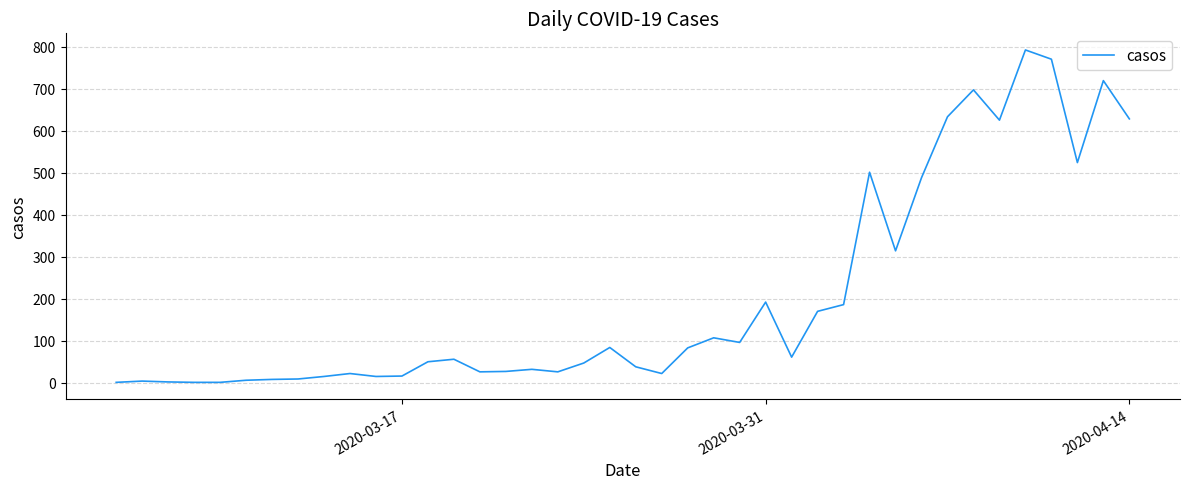

What is the greatest value displayed?

792